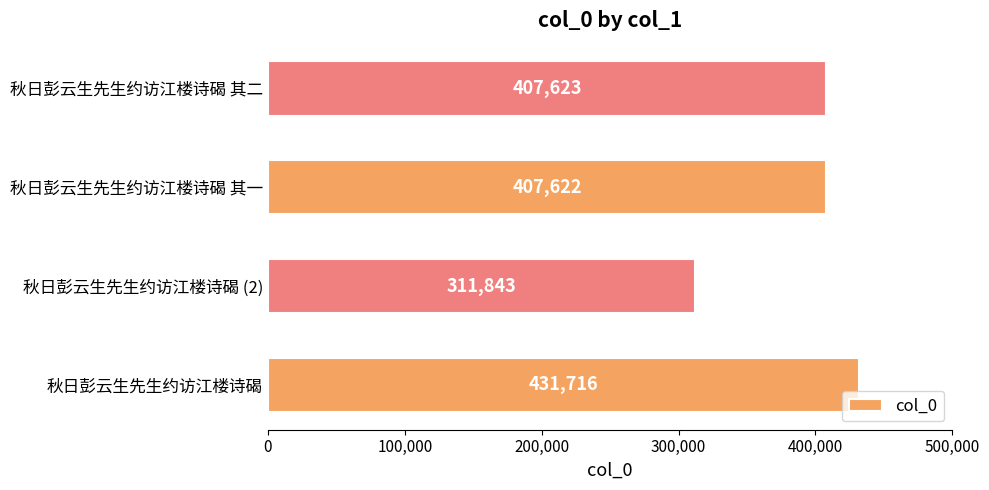

List the labels in order of value, largest first.

秋日彭云生先生约访江楼诗碣, 秋日彭云生先生约访江楼诗碣 其二, 秋日彭云生先生约访江楼诗碣 其一, 秋日彭云生先生约访江楼诗碣 (2)